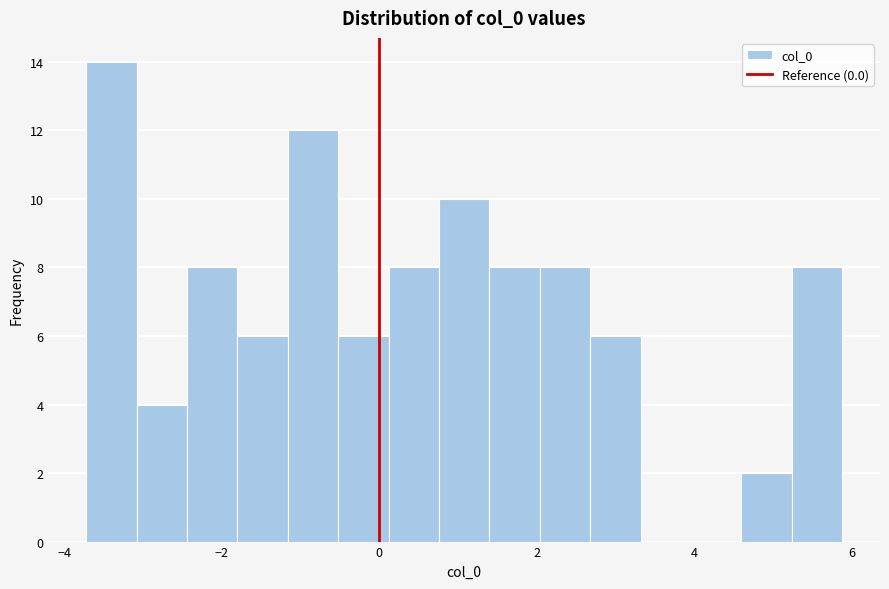

Read against the x-axis, roughly where is the centre of the tallest bar?

-3.4